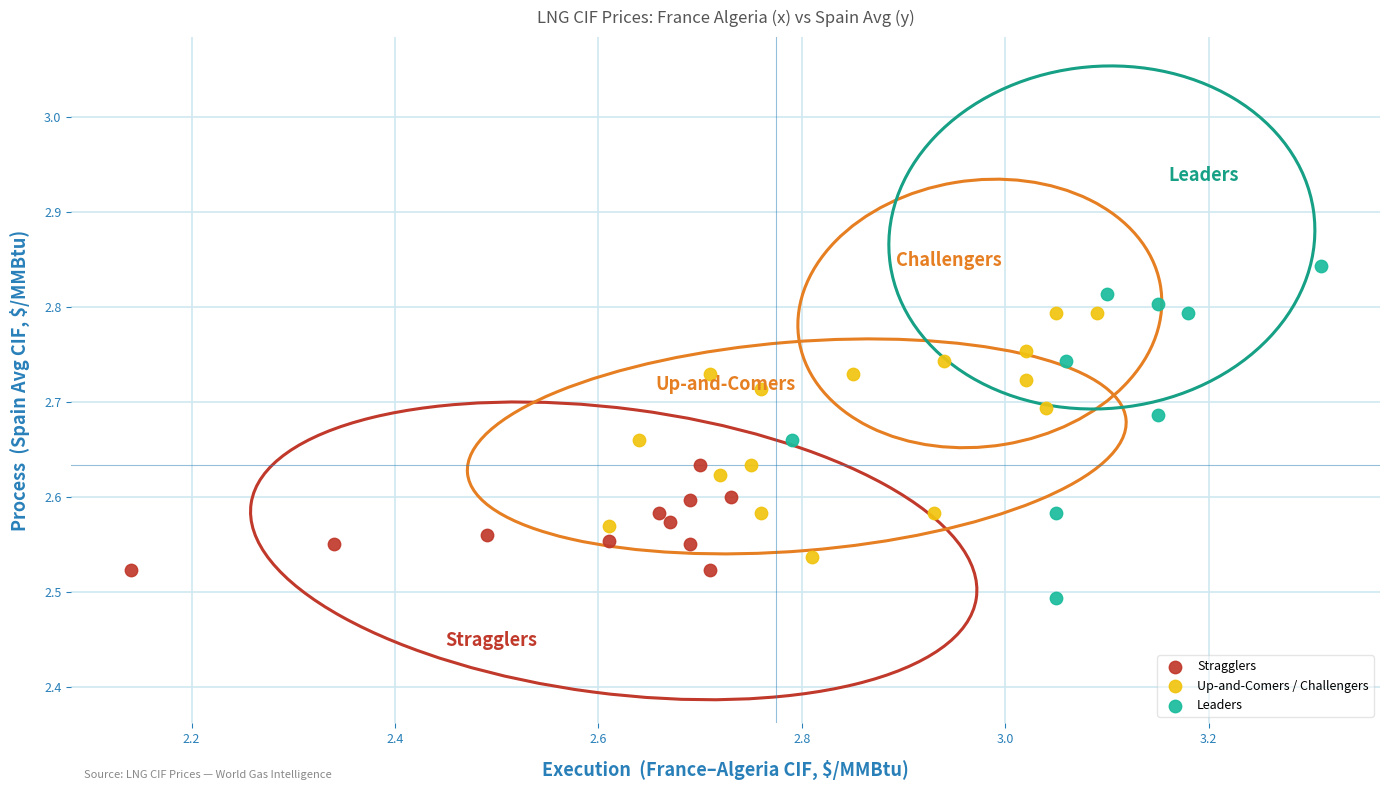

Which series has the widest spread of Y values?

Leaders